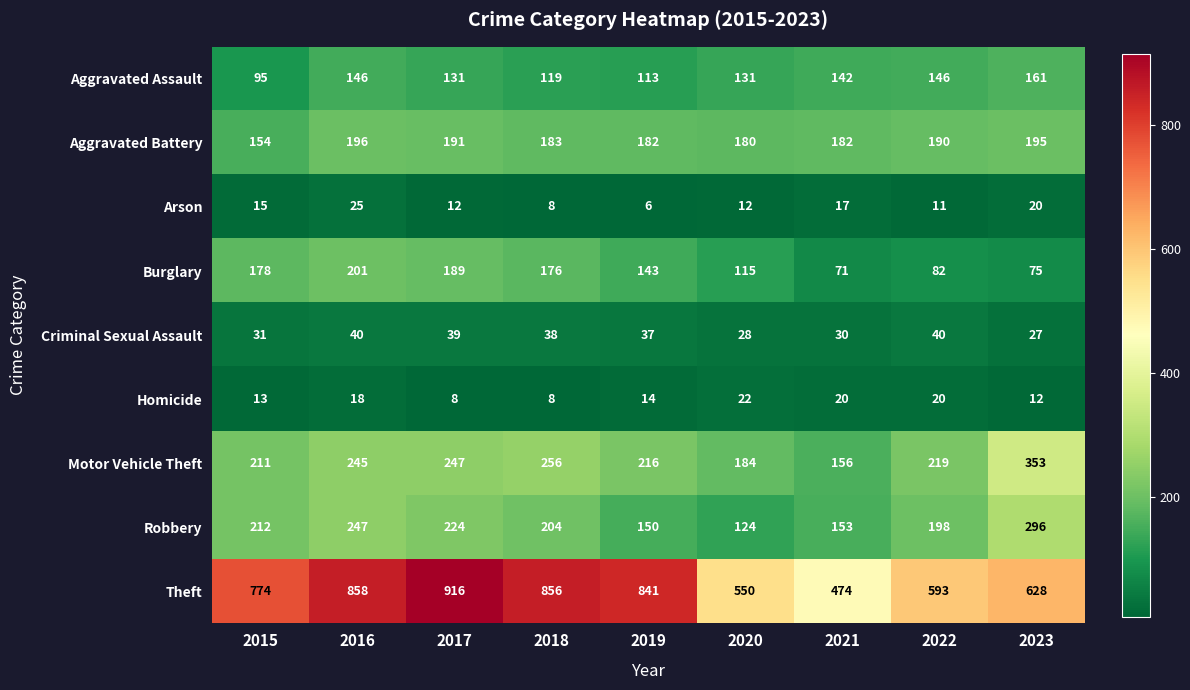

What is the difference between the Burglary values at 2019 and 2022?

61